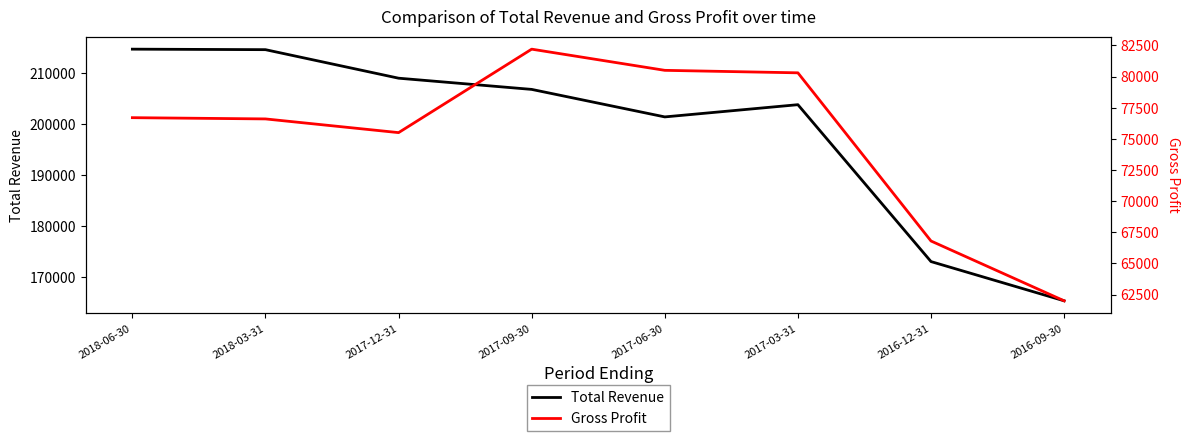

Does the chart have visible grid lines?

No